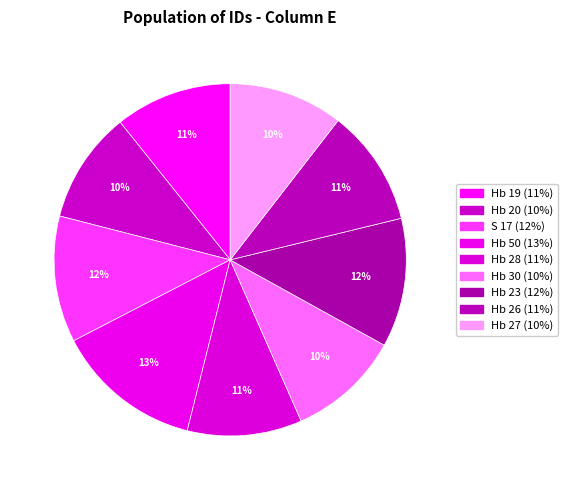

Rank the categories by value from lowest to highest.

Hb 20, Hb 30, Hb 27, Hb 28, Hb 26, Hb 19, S 17, Hb 23, Hb 50